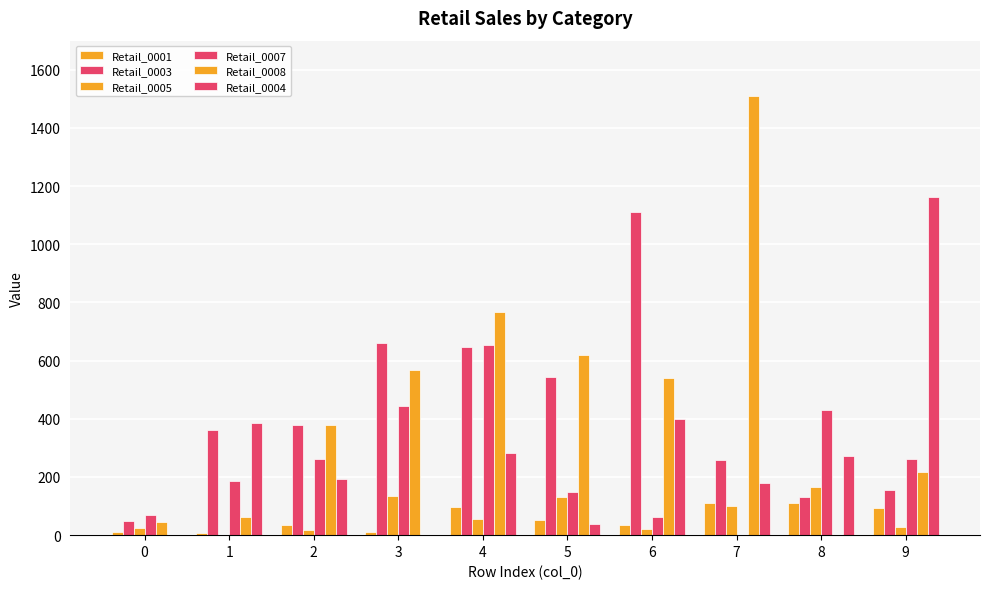

Is the value of Retail_0003 at 4 greater than the value of Retail_0005 at 4?

Yes